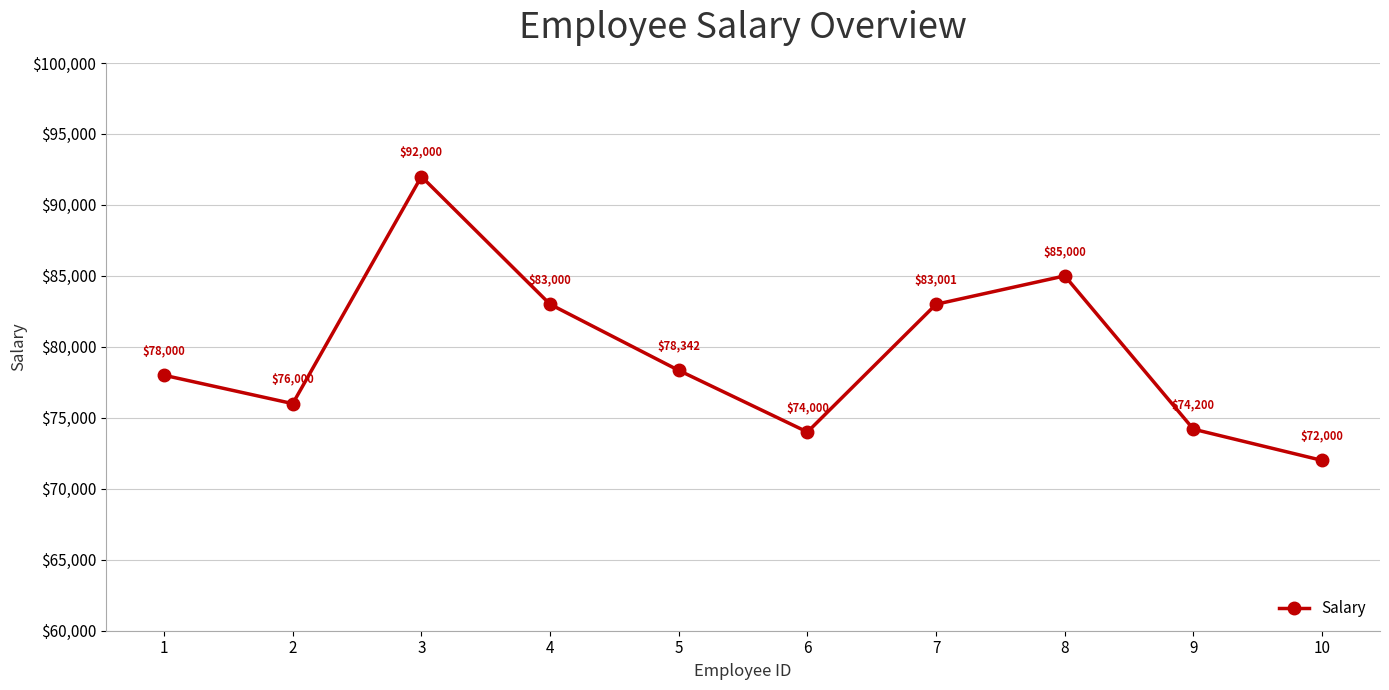

List the labels in order of value, largest first.

3, 8, 7, 4, 5, 1, 2, 9, 6, 10